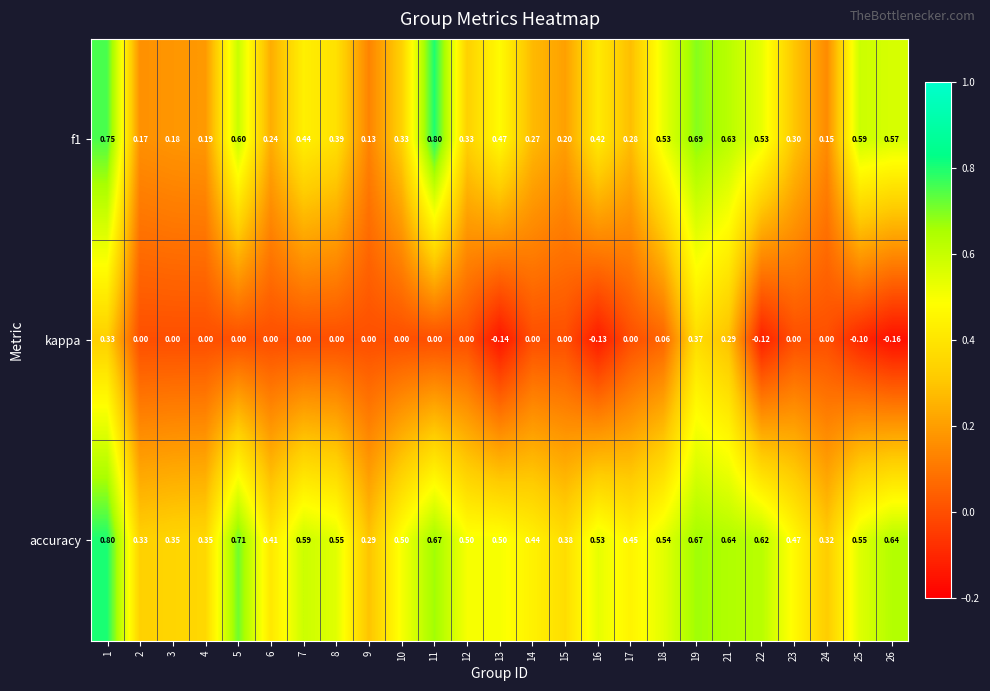

Which series changed the most between 13 and 22?

accuracy